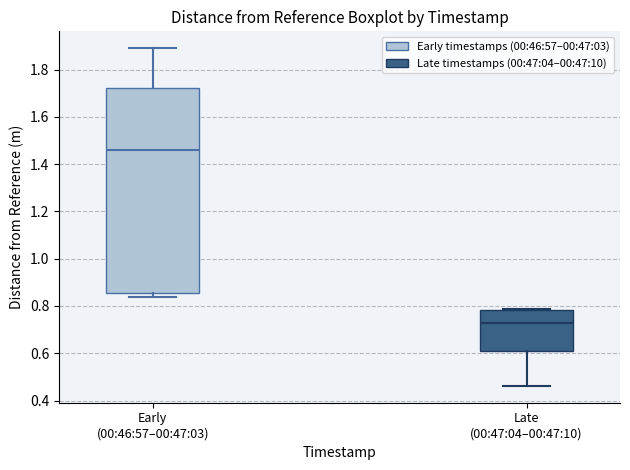

Which box is the tallest, from its lower edge to its upper edge?

Early (00:46:57–00:47:03)